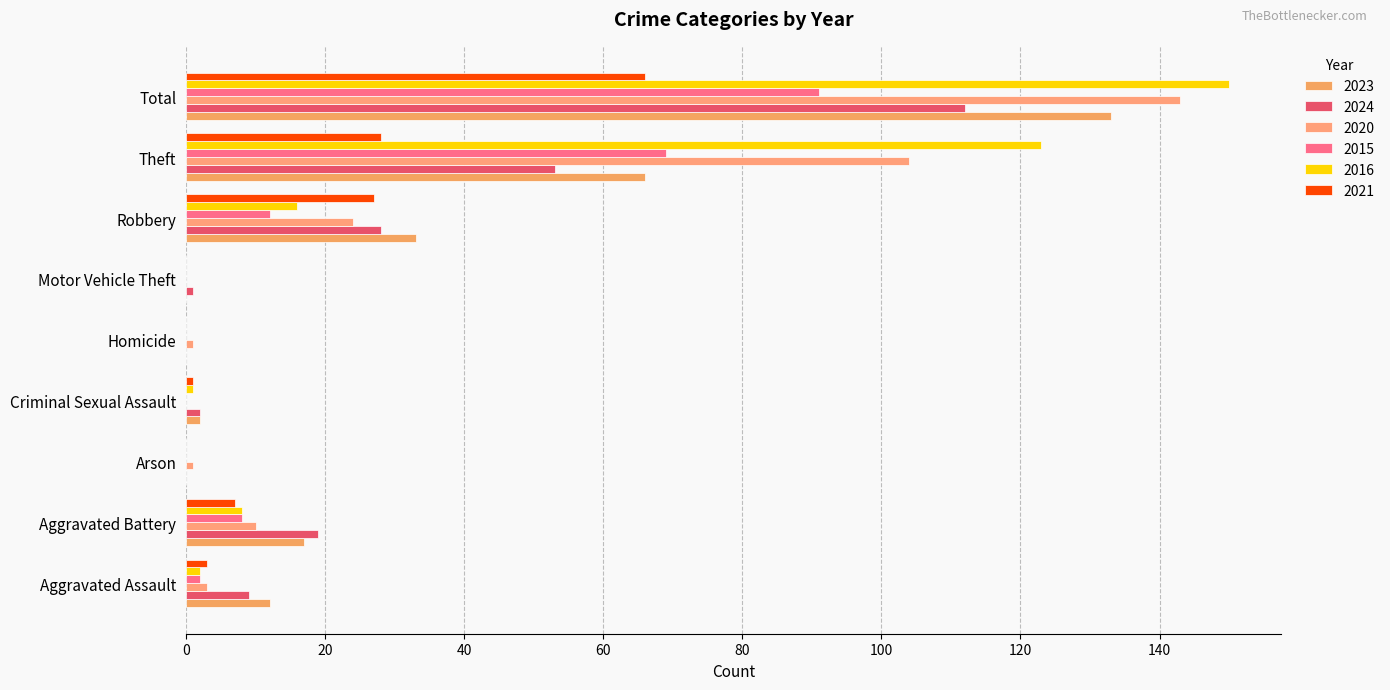

What is the label of the 8th bar from the right?

Aggravated Battery